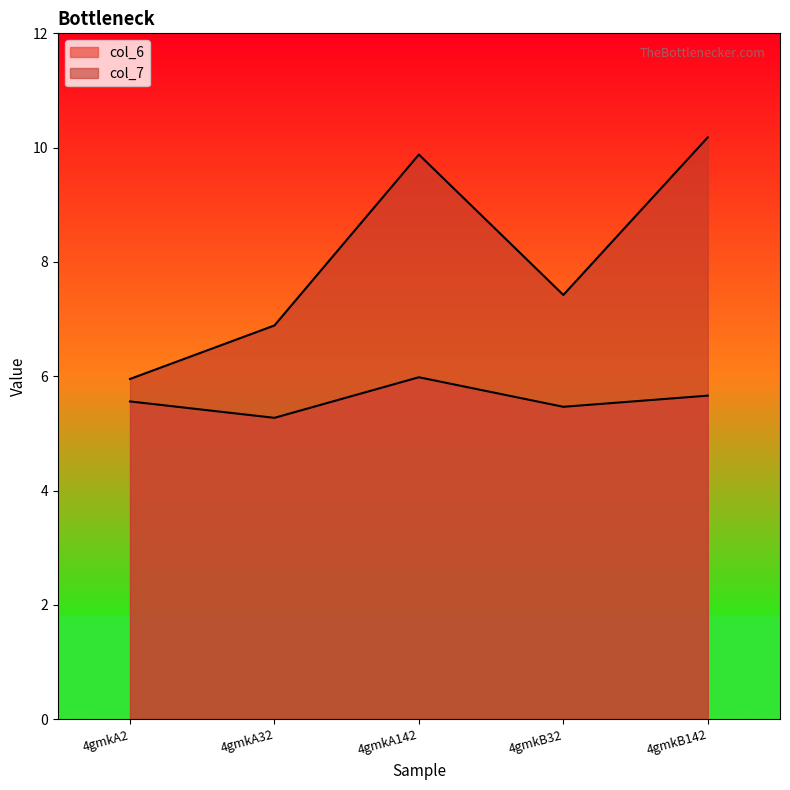

What are all the series names shown in the legend?

col_6, col_7